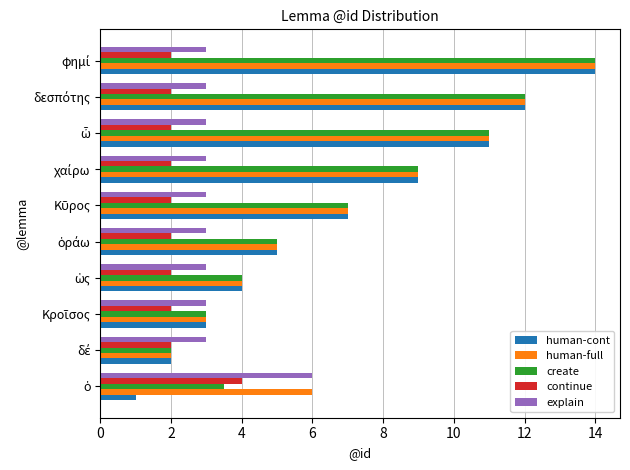

At how many categories does at least one series exceed 10?

3